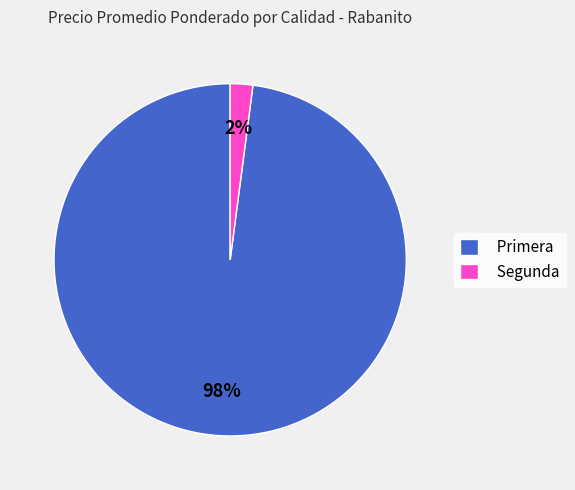

Is there any slice that represents more than half of the pie?

Yes